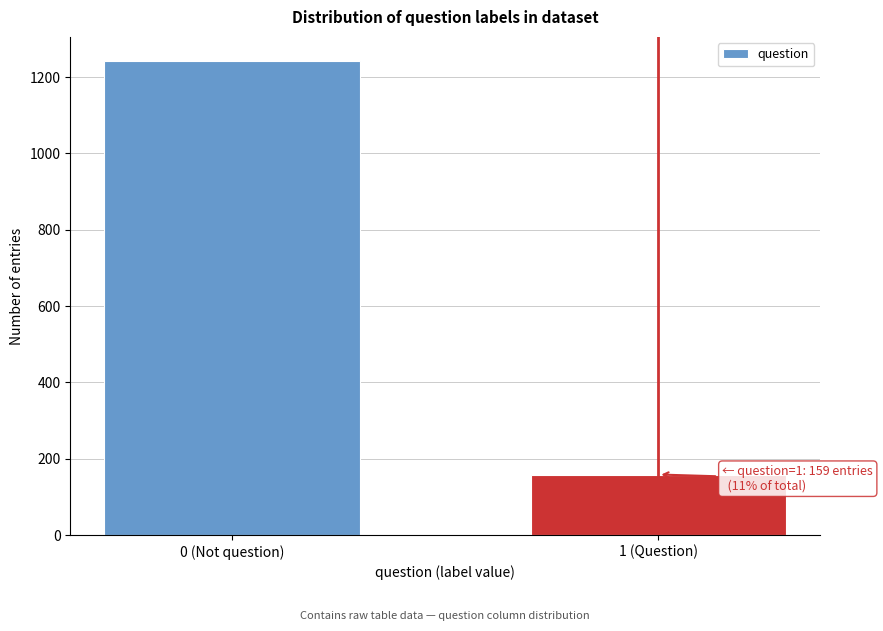

Reading right to left, extract all data points from this chart.

1 (Question)=159	0 (Not question)=1243